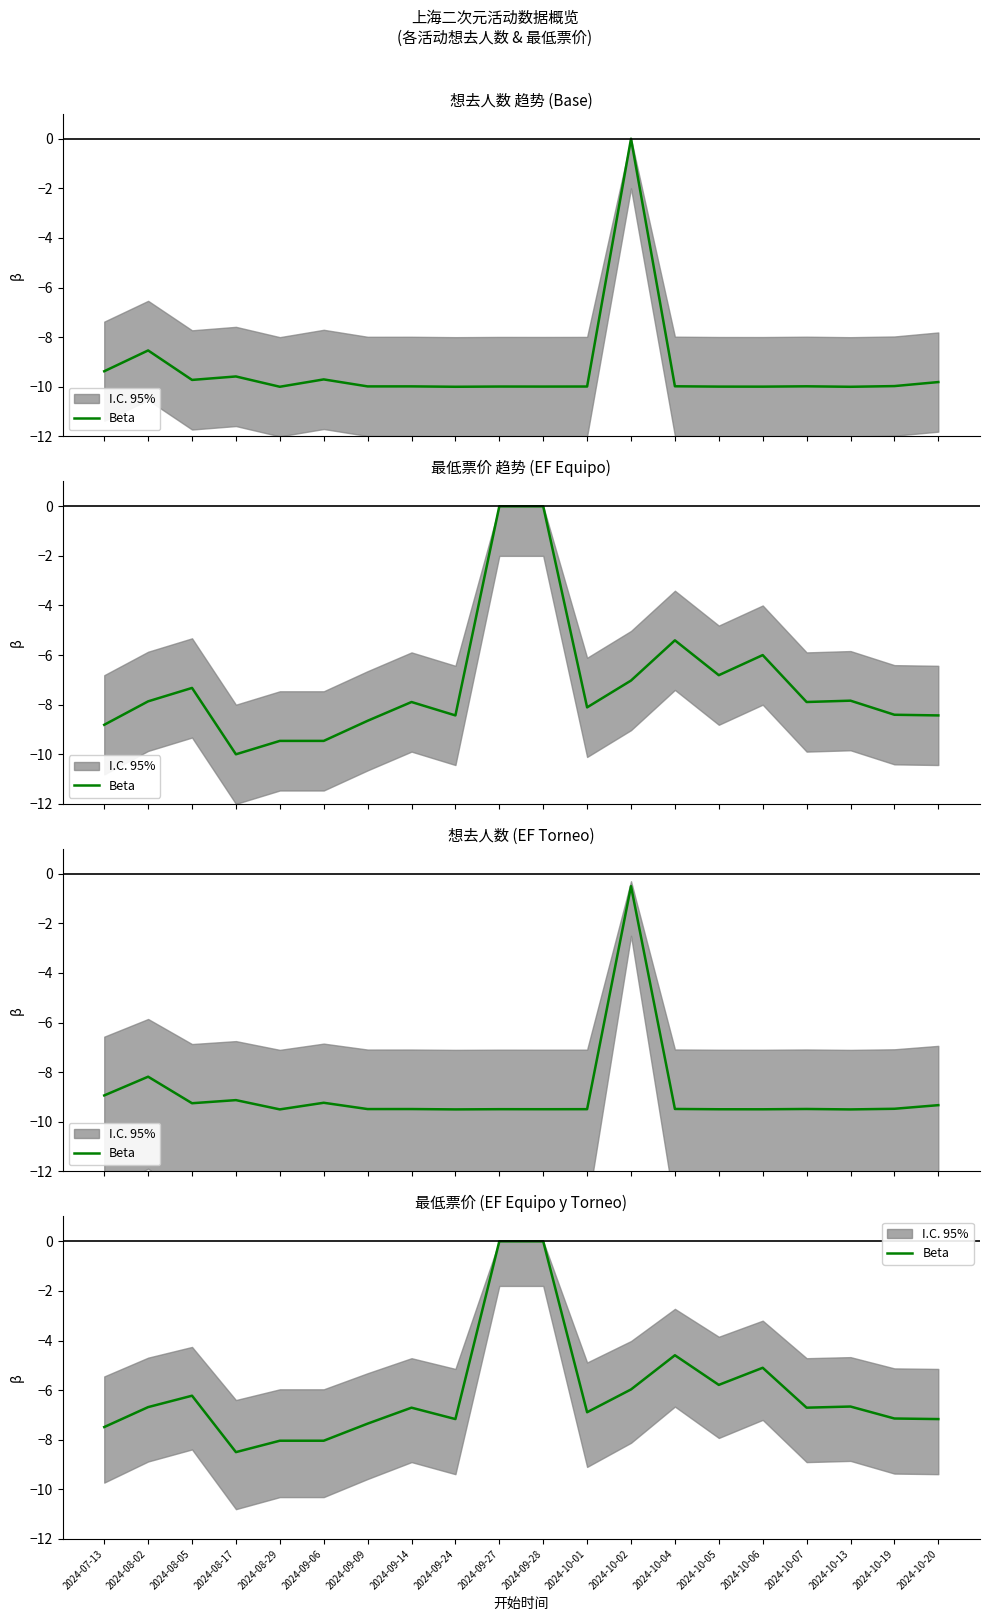

How many interior local valleys (lower than both neighbors) does the data have?

5